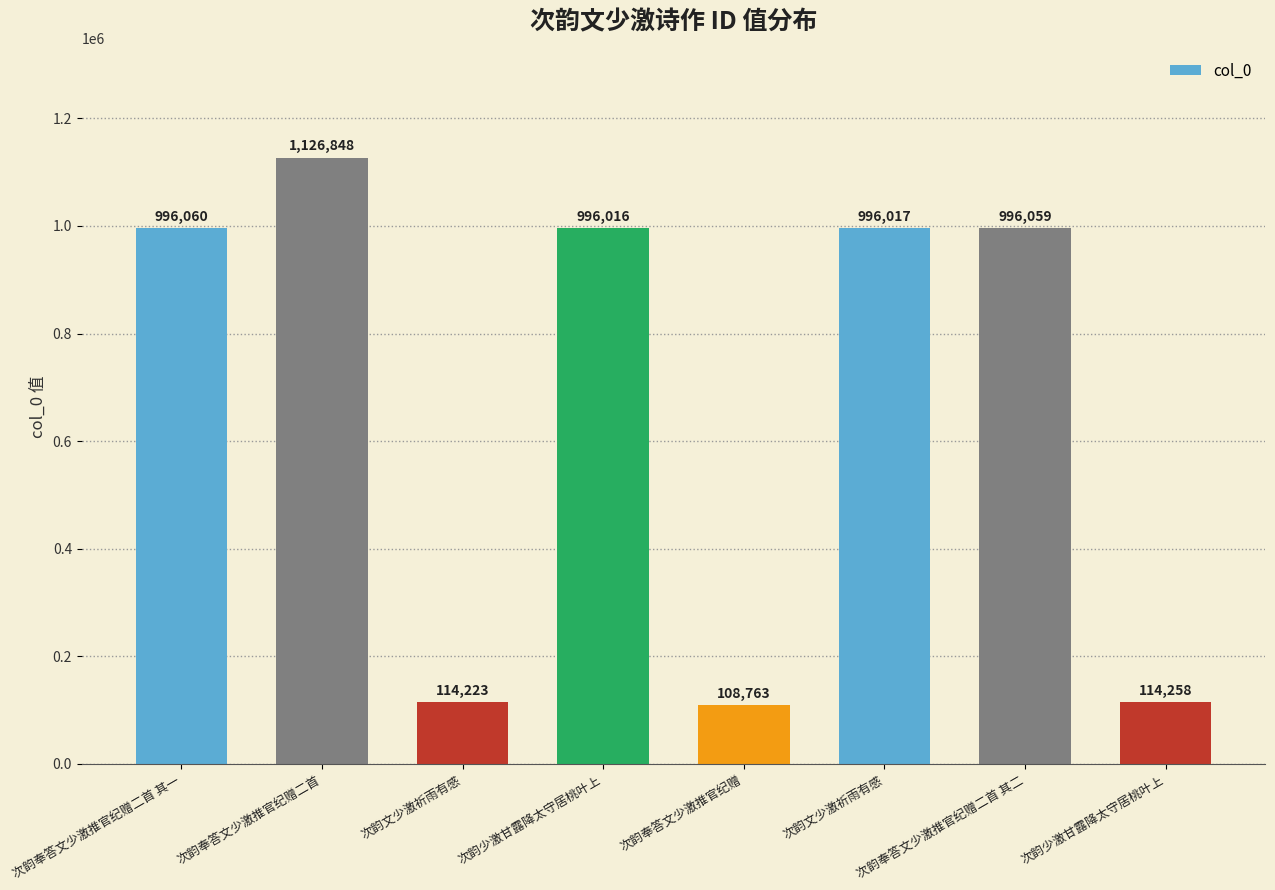

List the labels in order of value, largest first.

次韵奉答文少激推官纪赠二首, 次韵奉答文少激推官纪赠二首 其一, 次韵奉答文少激推官纪赠二首 其二, 次韵文少激祈雨有感, 次韵少激甘露降太守居桃叶上, 次韵少激甘露降太守居桃叶上, 次韵文少激祈雨有感, 次韵奉答文少激推官纪赠